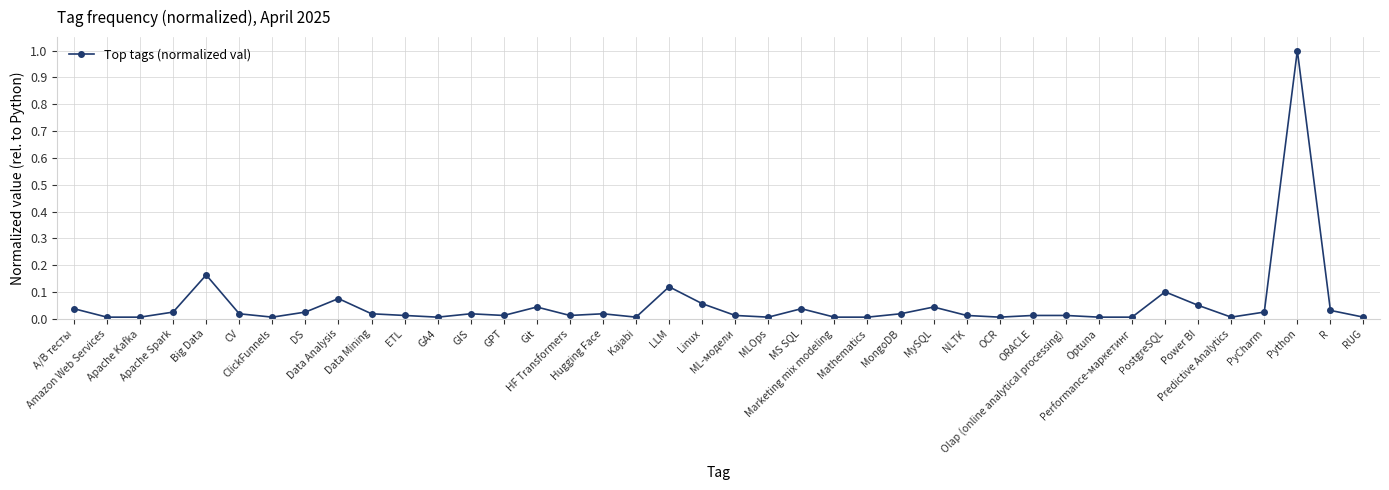

Count the number of data series in this chart.

1